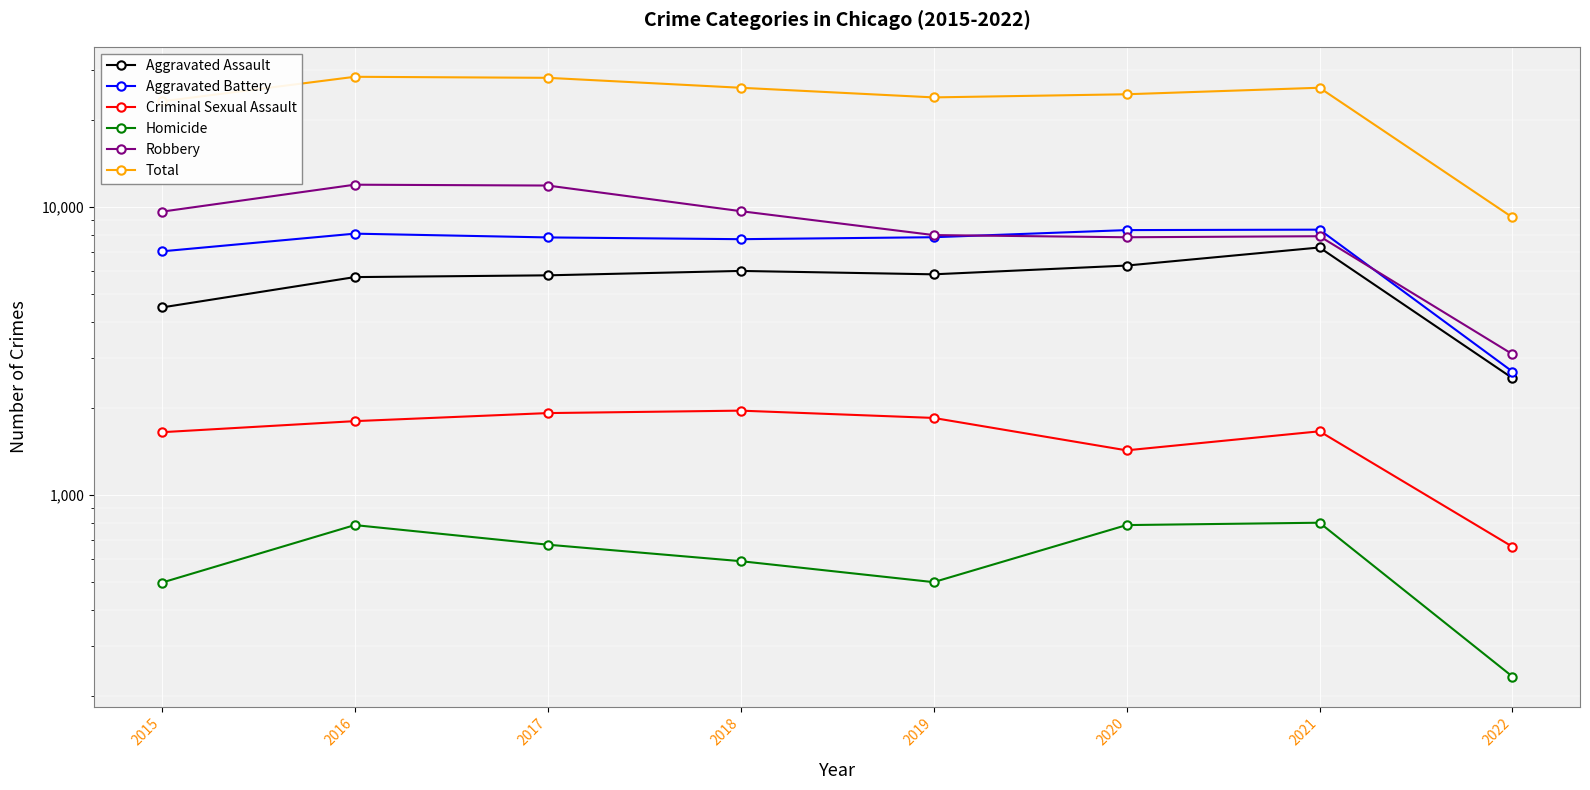

What is the sum of all Homicide values?

4862